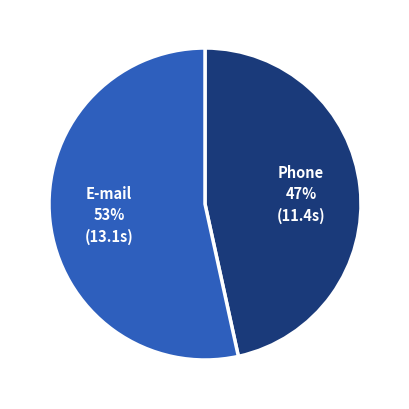

Combined, do Phone and E-mail account for over 50%?

Yes